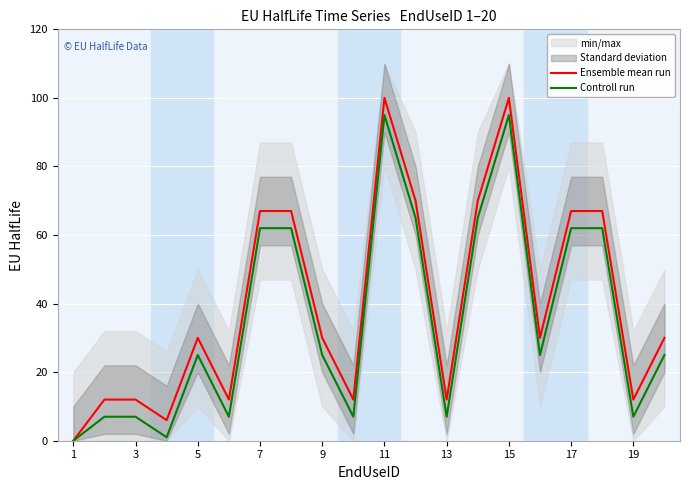

How many categories are shown in the chart?

20